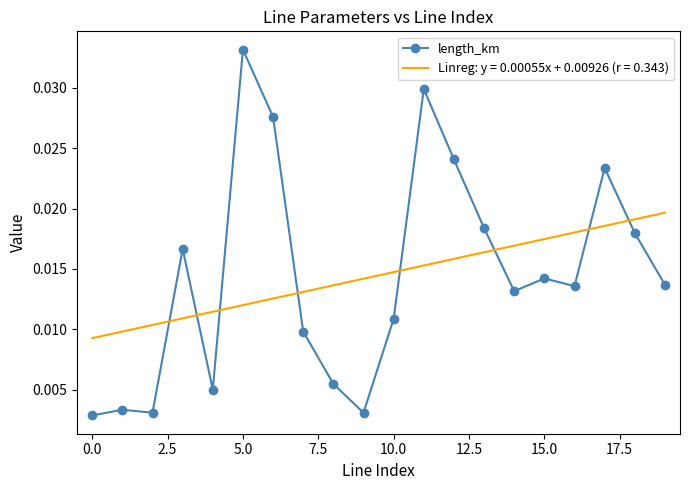

Rank the series by their maximum value, from highest to lowest.

length_km, Linreg: y = 0.00055x + 0.00926 (r = 0.343)